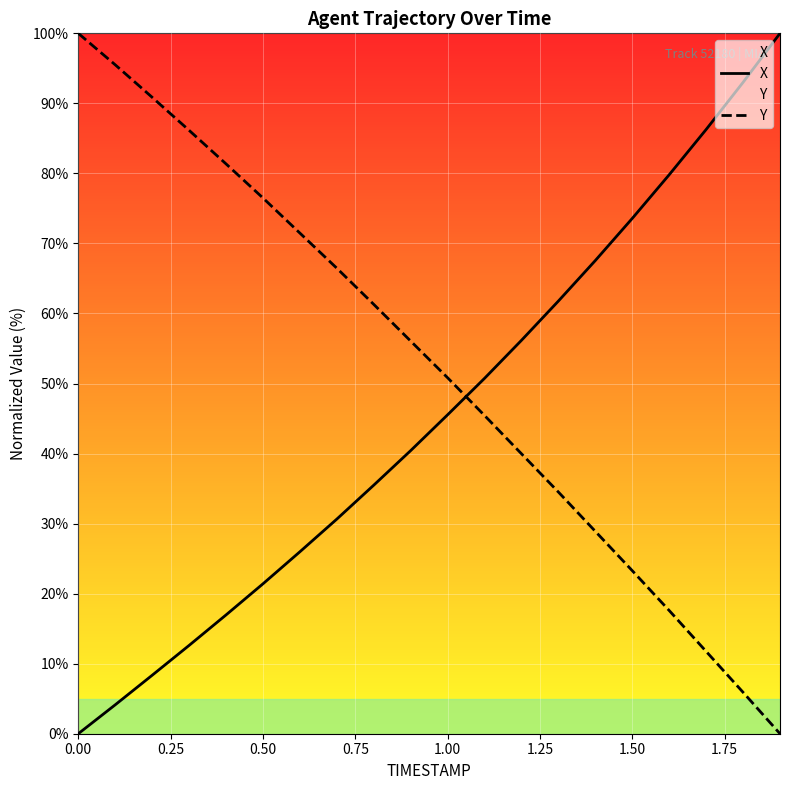

Does the chart display data point markers on the line(s)?

No